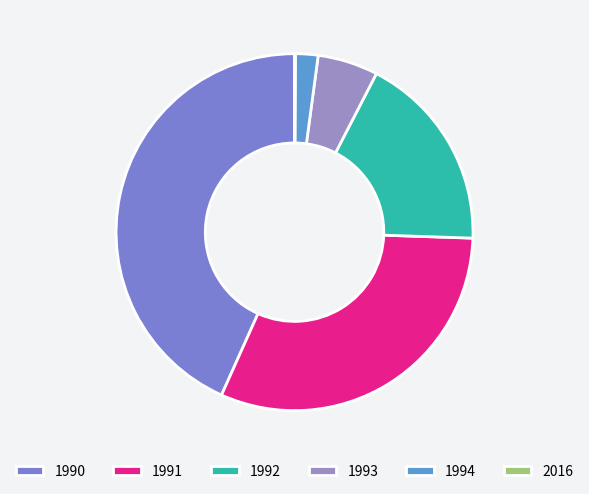

What percentage is the 1992 slice, to the nearest percent?

18%